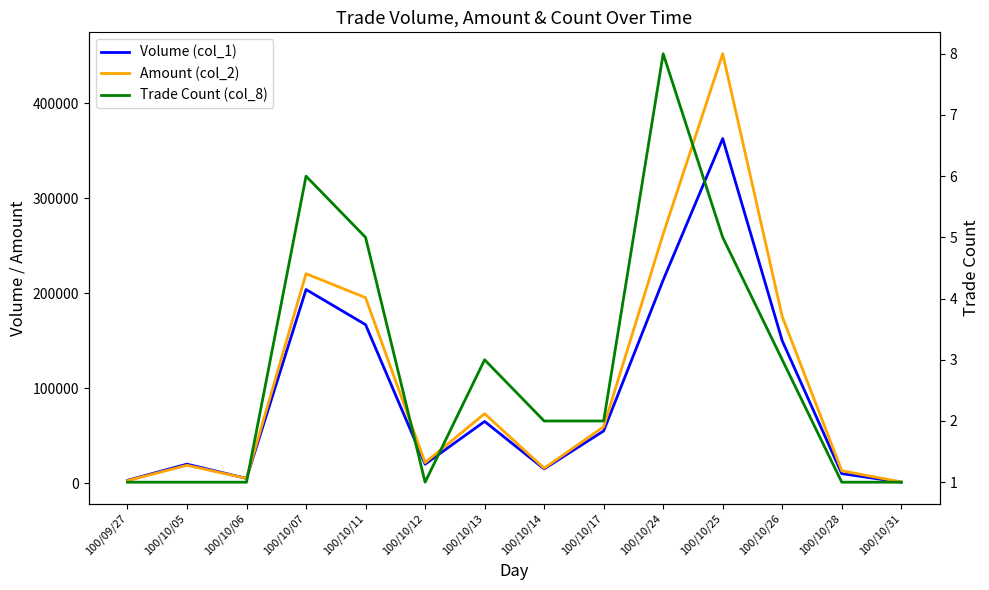

What is the value of the Volume (col_1) point at the 7th from the left?

65000